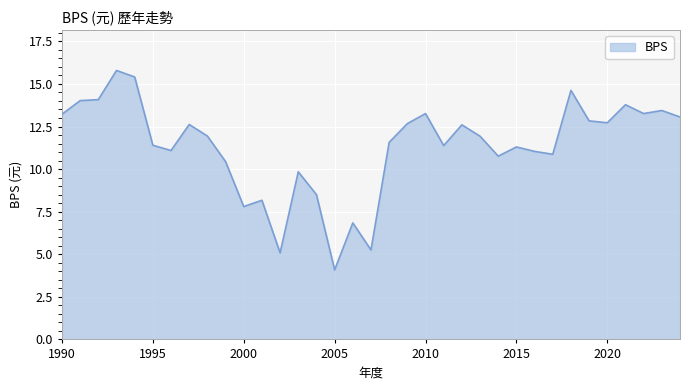

What is the difference between the maximum and minimum values?

11.7